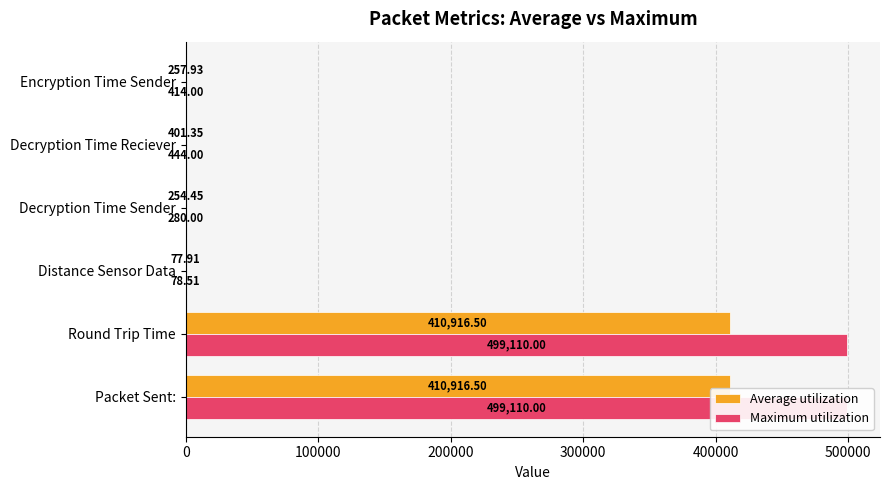

Which series has the largest range (max minus min)?

Maximum utilization